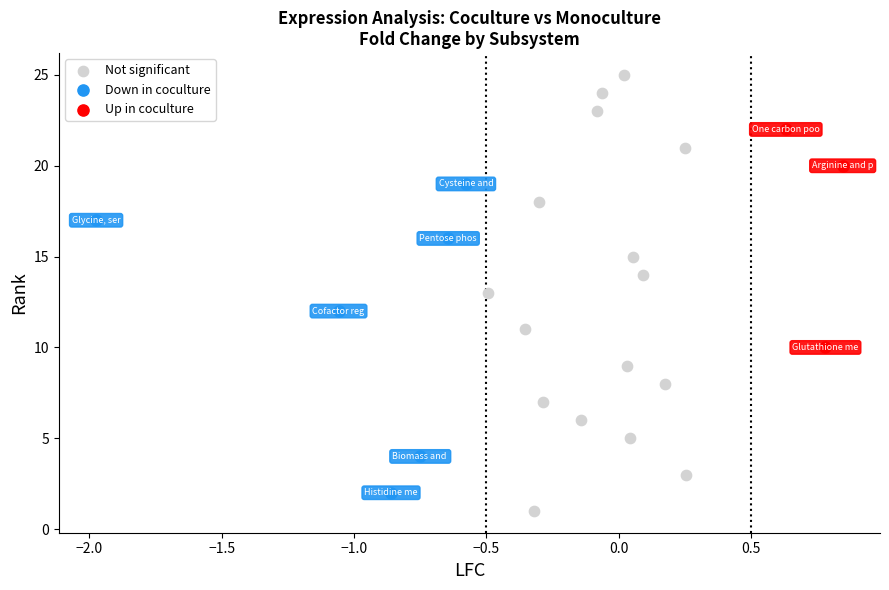

Which series reaches the maximum Y coordinate?

Not significant